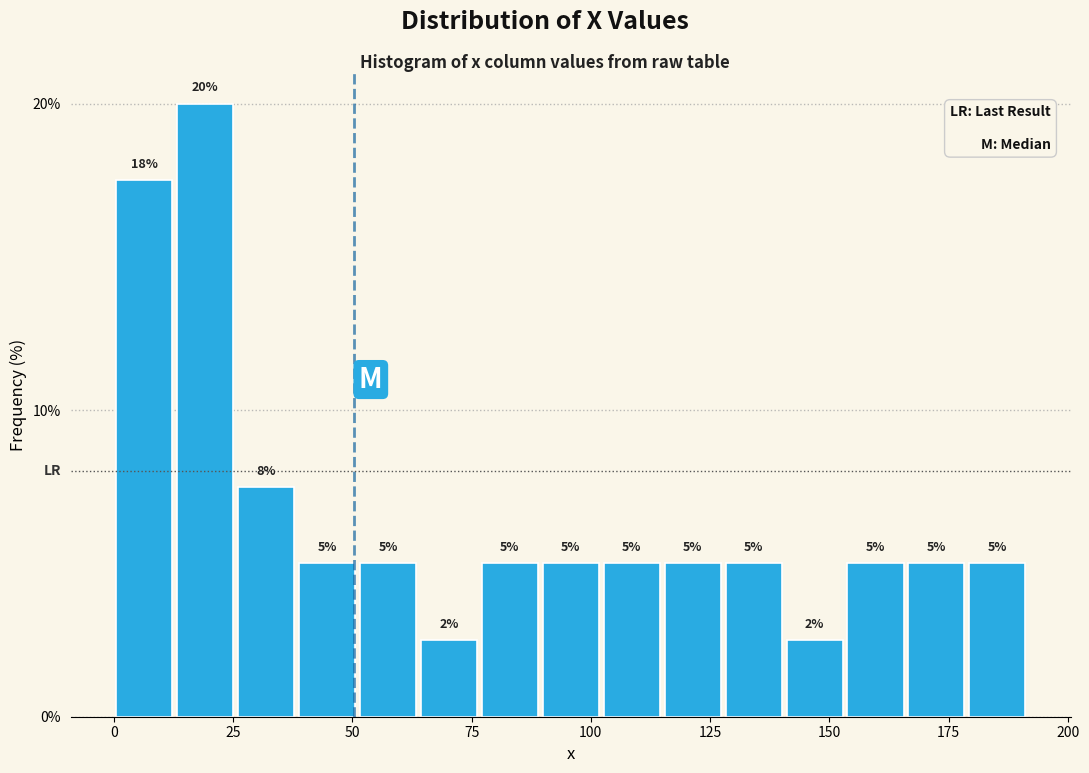

Read against the x-axis, roughly where is the centre of the tallest bar?

20